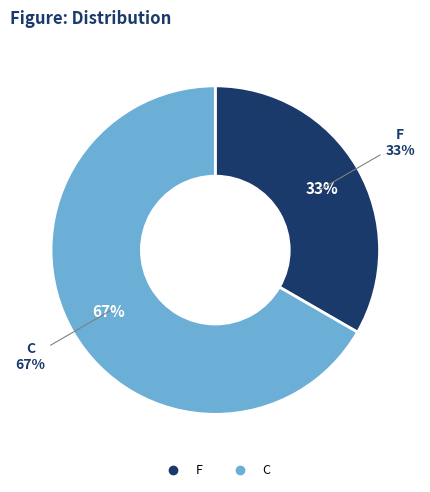

What is the smallest slice in the pie chart?

F